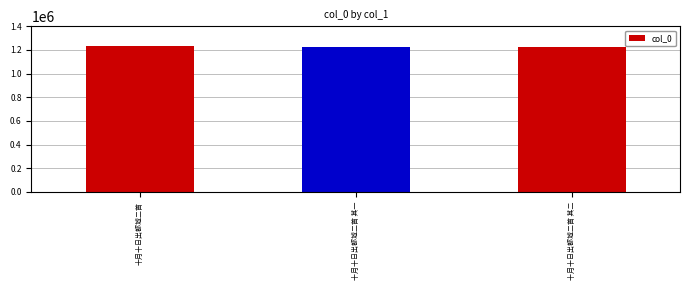

Does the chart contain stacked bars?

No